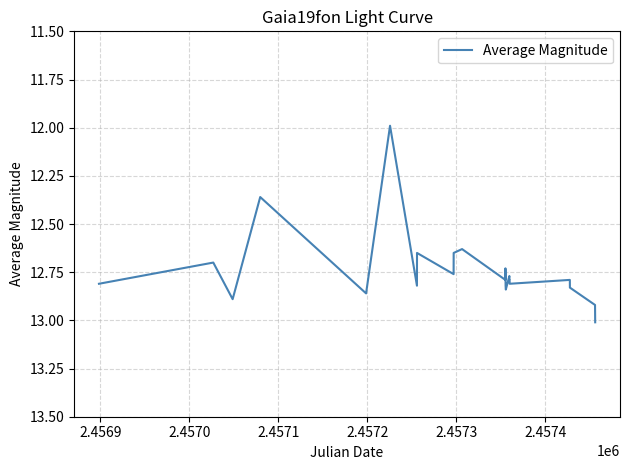

What is the difference between the maximum and minimum values?

1.0